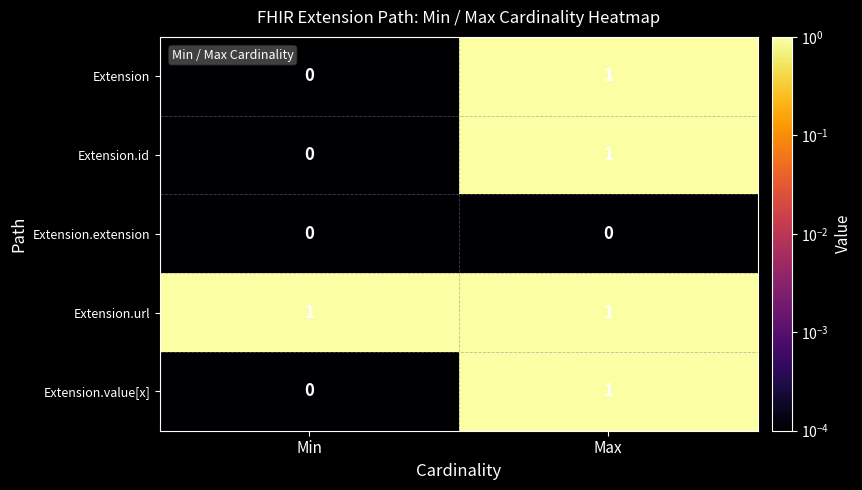

Is it true that Extension equals 0 at Min?

True